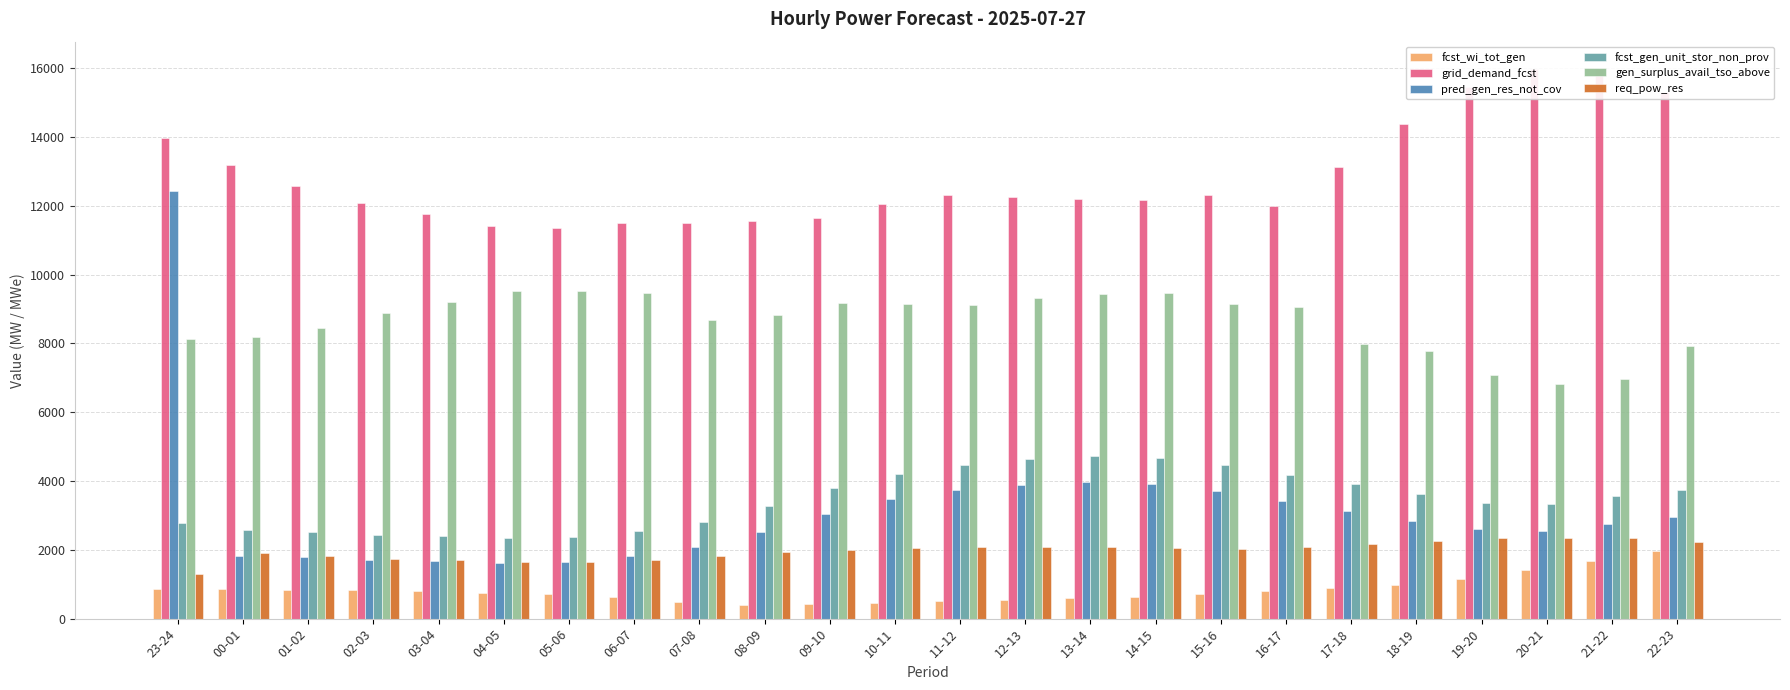

How many bars are there in total?

144